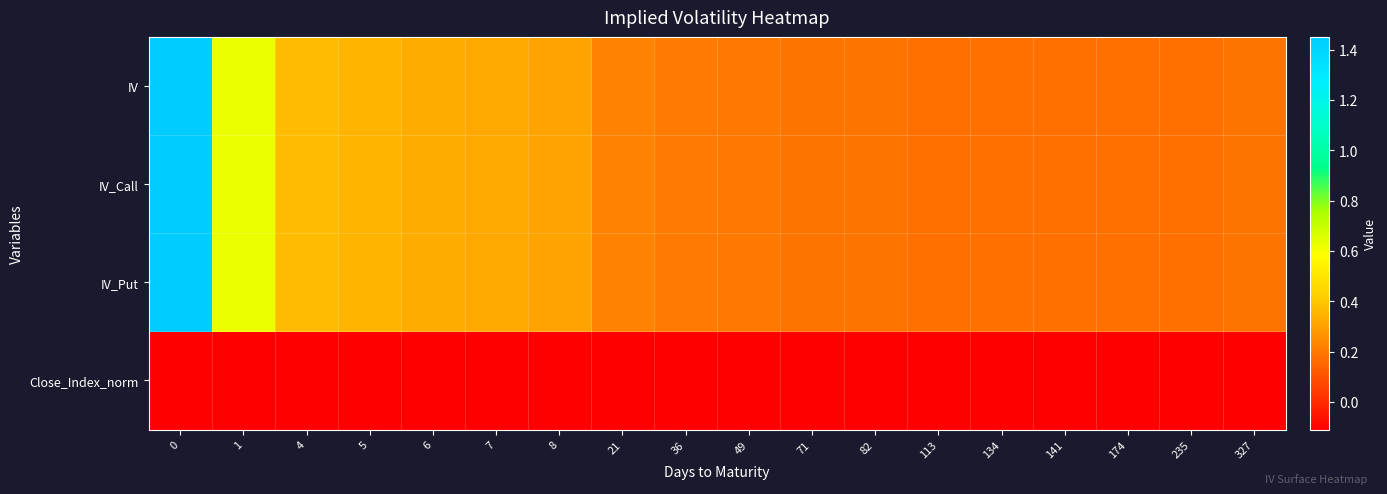

Reading left to right, extract all data points from this chart.

IV: 0=1.5	1=0.6	4=0.4	5=0.3	6=0.3	7=0.3	8=0.3	21=0.2	36=0.2	49=0.2	71=0.2	82=0.2	113=0.2	134=0.2	141=0.2	174=0.2	235=0.2	327=0.2
IV_Call: 0=1.5	1=0.6	4=0.4	5=0.3	6=0.3	7=0.3	8=0.3	21=0.2	36=0.2	49=0.2	71=0.2	82=0.2	113=0.2	134=0.2	141=0.2	174=0.2	235=0.2	327=0.2
IV_Put: 0=1.5	1=0.6	4=0.4	5=0.3	6=0.3	7=0.3	8=0.3	21=0.2	36=0.2	49=0.2	71=0.2	82=0.2	113=0.2	134=0.2	141=0.2	174=0.2	235=0.2	327=0.2
Close_Index_norm: 0=-0.1	1=-0.1	4=-0.1	5=-0.1	6=-0.1	7=-0.1	8=-0.1	21=-0.1	36=-0.1	49=-0.1	71=-0.1	82=-0.1	113=-0.1	134=-0.1	141=-0.1	174=-0.1	235=-0.1	327=-0.1